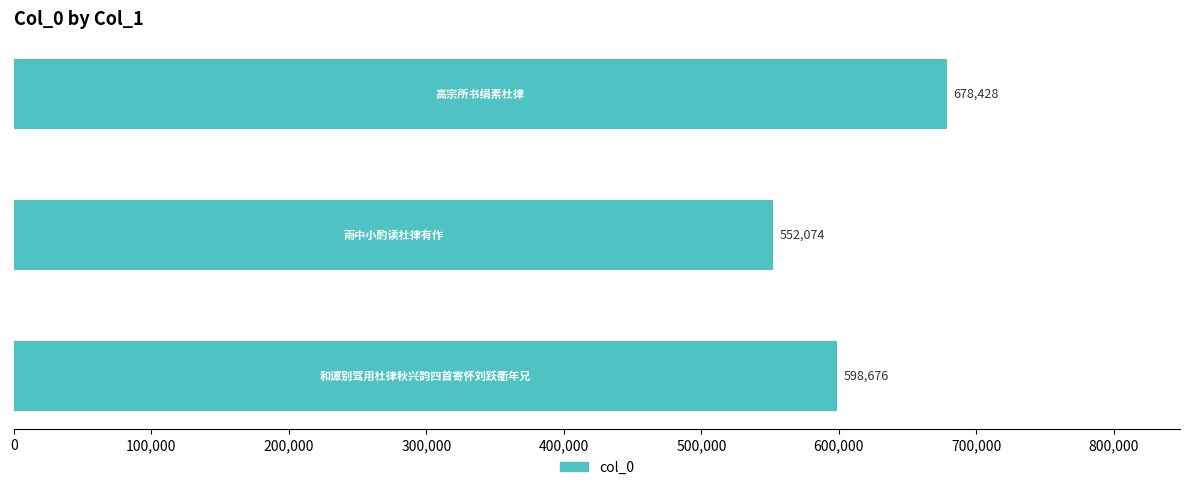

How many bars are there in total?

3